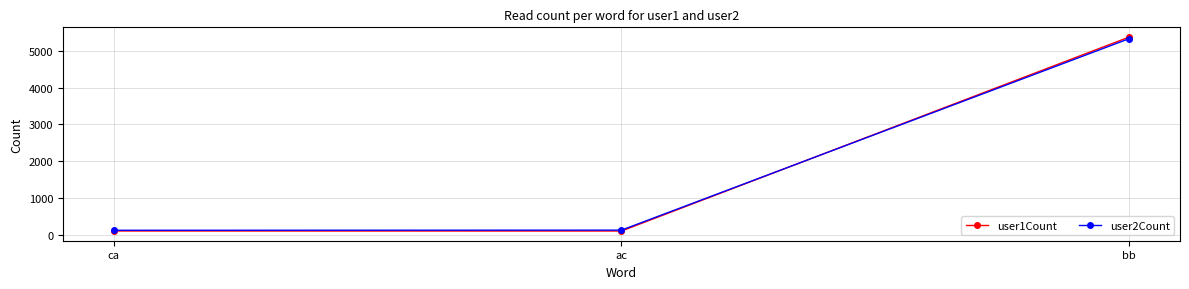

What is the total value across all series at ca?

253